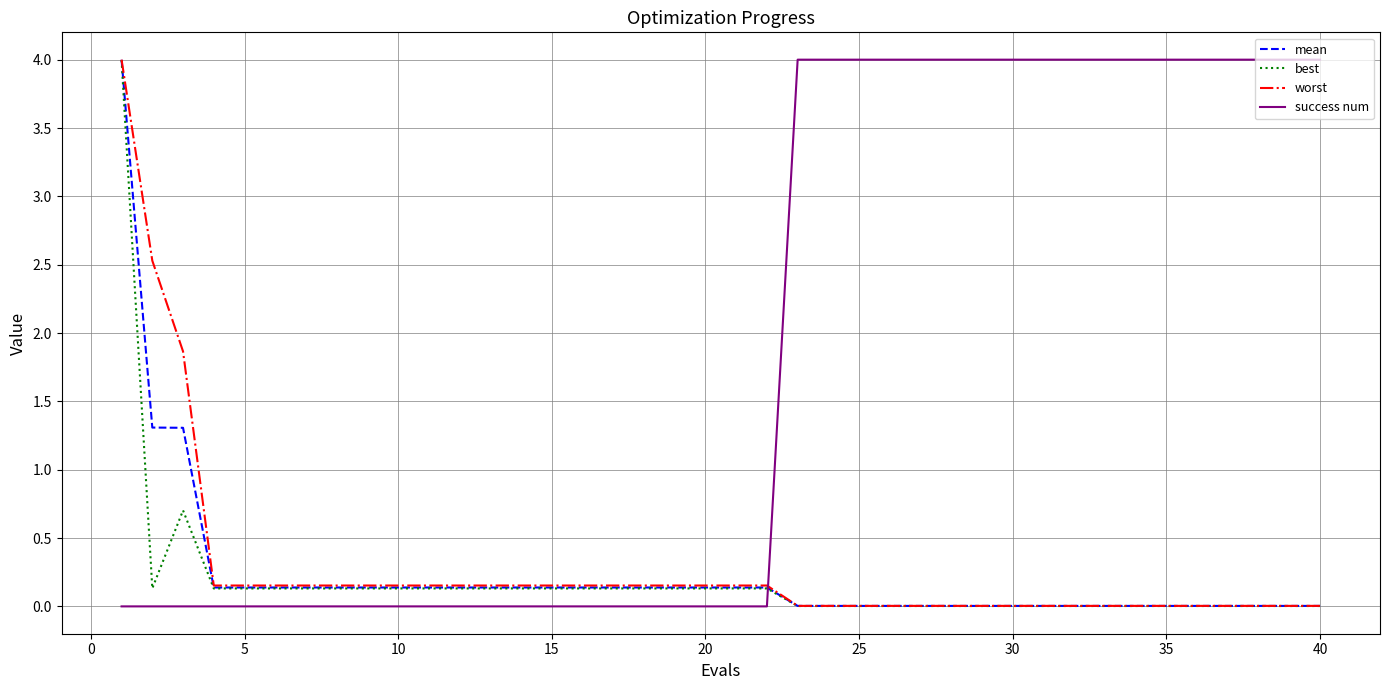

What is the maximum value for mean?

4.0